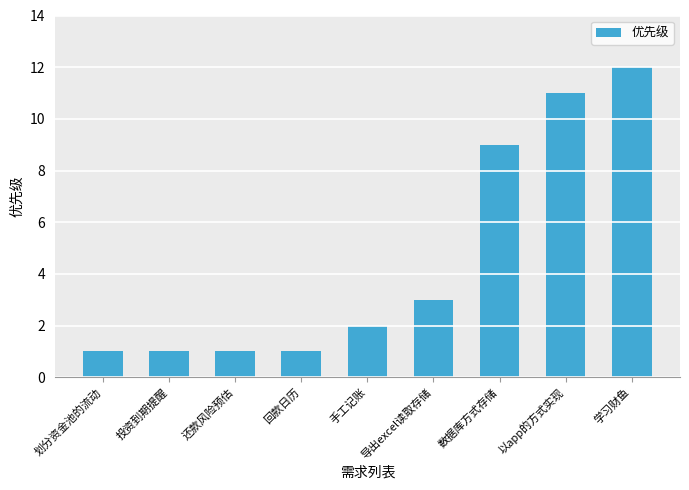

What is the sum of all values?

41